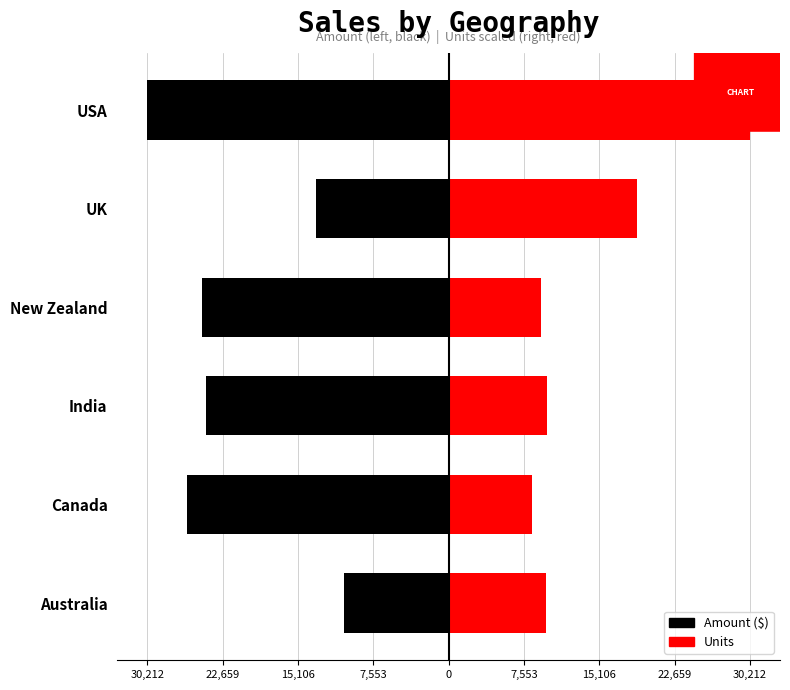

Count the number of data series in this chart.

2